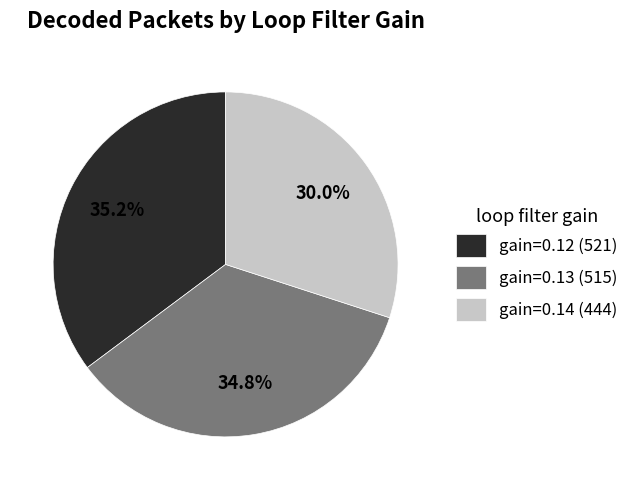

Count the number of slices in the pie.

3